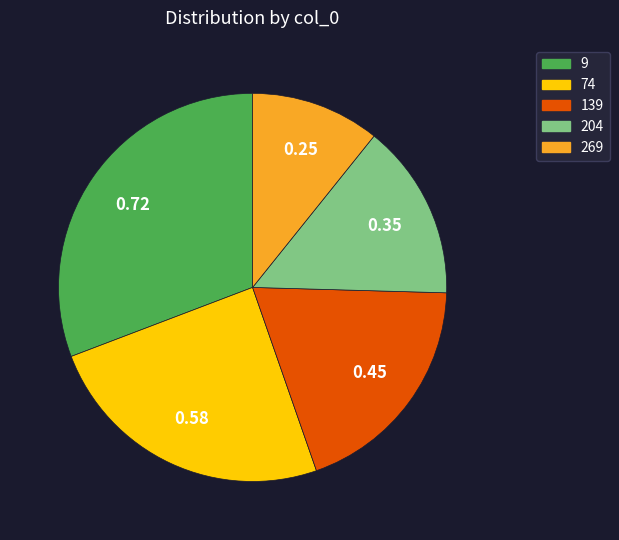

How many segments does this pie chart have?

5